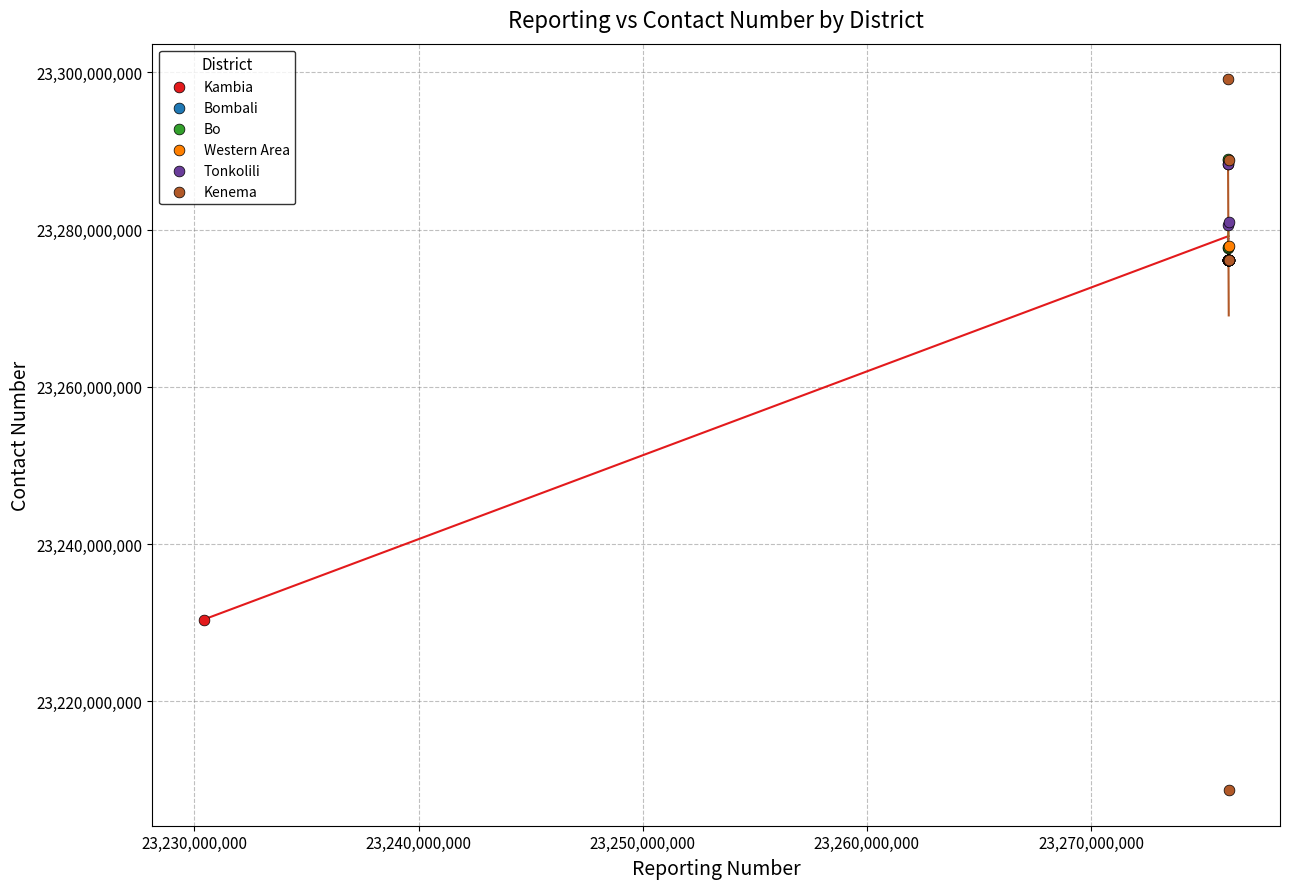

What are all the series names shown in the legend?

Kambia, Bombali, Bo, Western Area, Tonkolili, Kenema